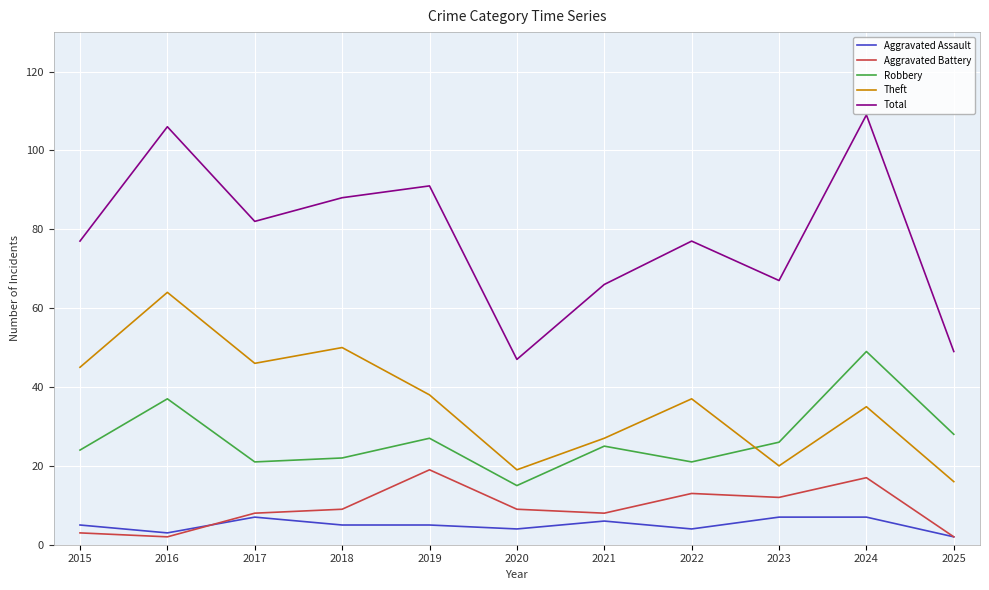

How many interior local peaks does the Theft series have?

4